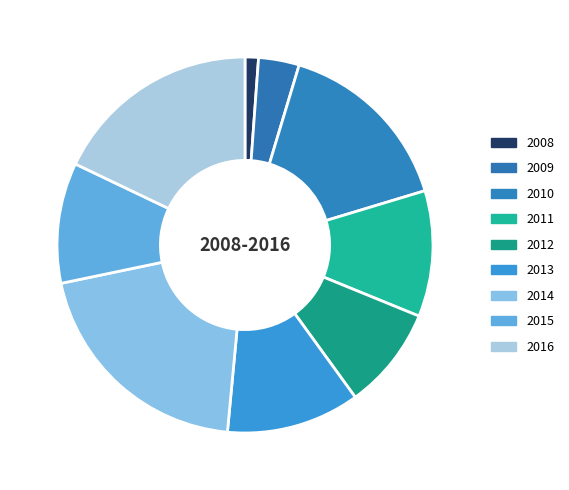

To the nearest percent, what is the difference between the 2008 and 2015 slice percentages?

9%